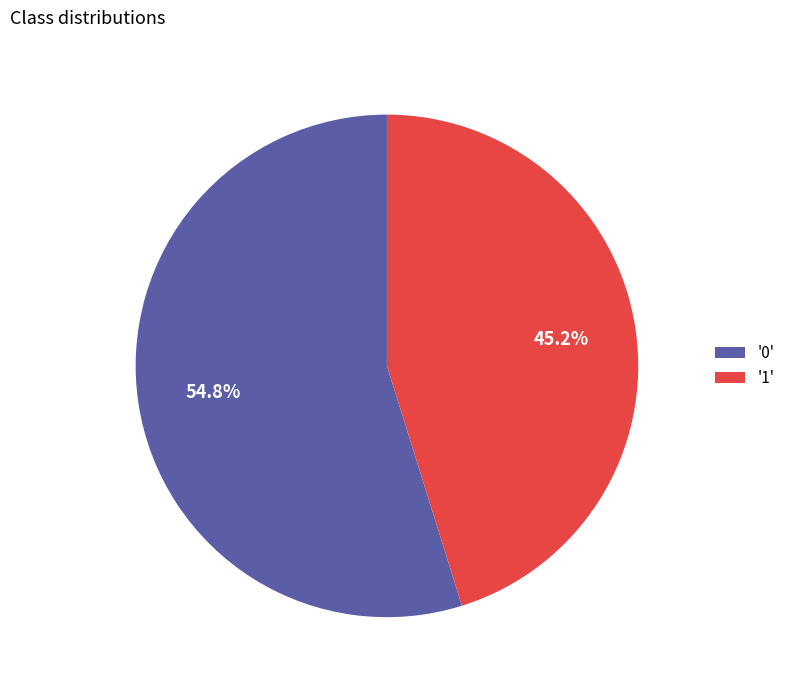

Combined, what portion of the pie is '0' and '1'?

100.0%